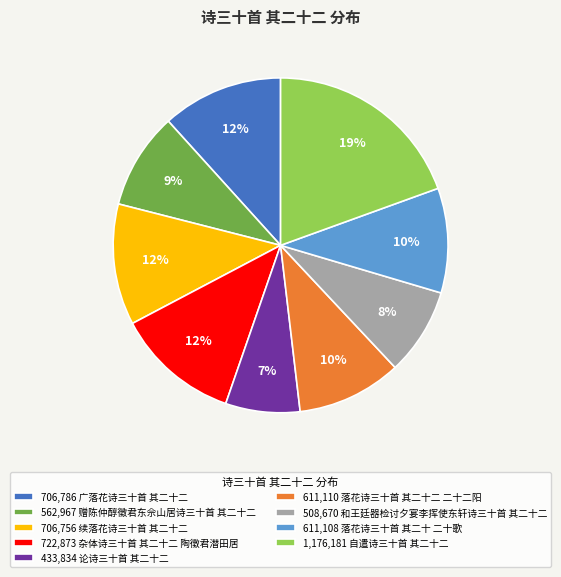

Combined, do 611,108 落花诗三十首 其二十 二十歌 and 706,756 续落花诗三十首 其二十二 account for over 50%?

No